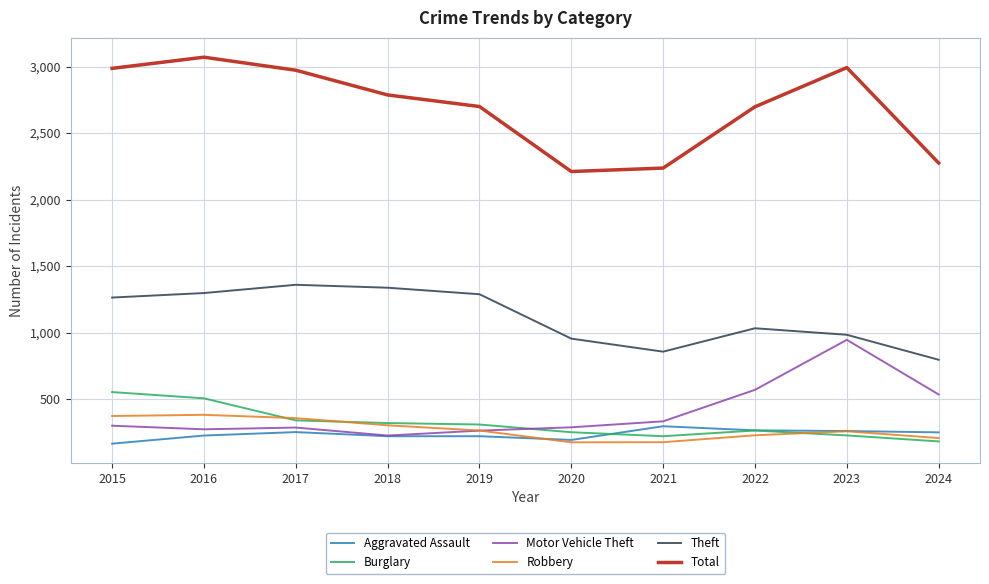

True or false: Total and Aggravated Assault intersect in this chart.

False